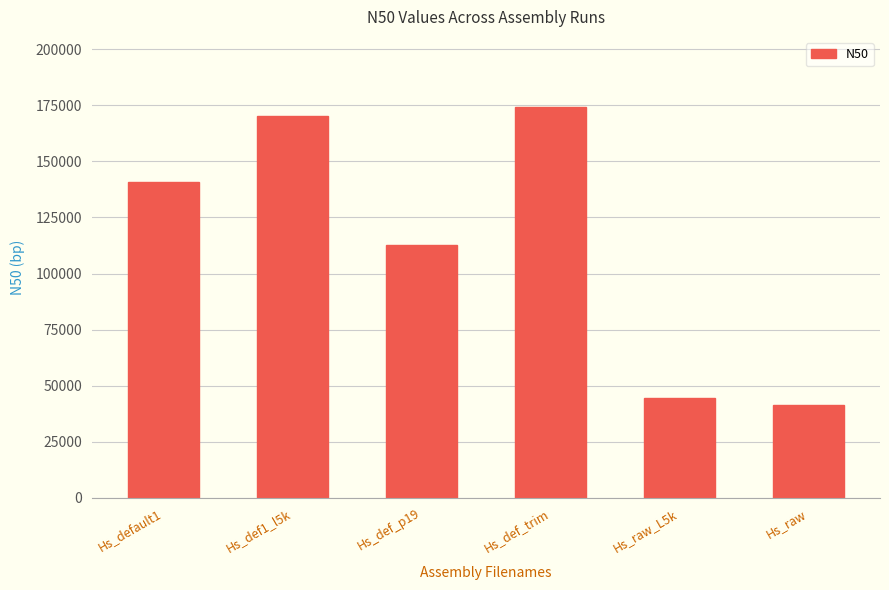

What is the average value?

114050